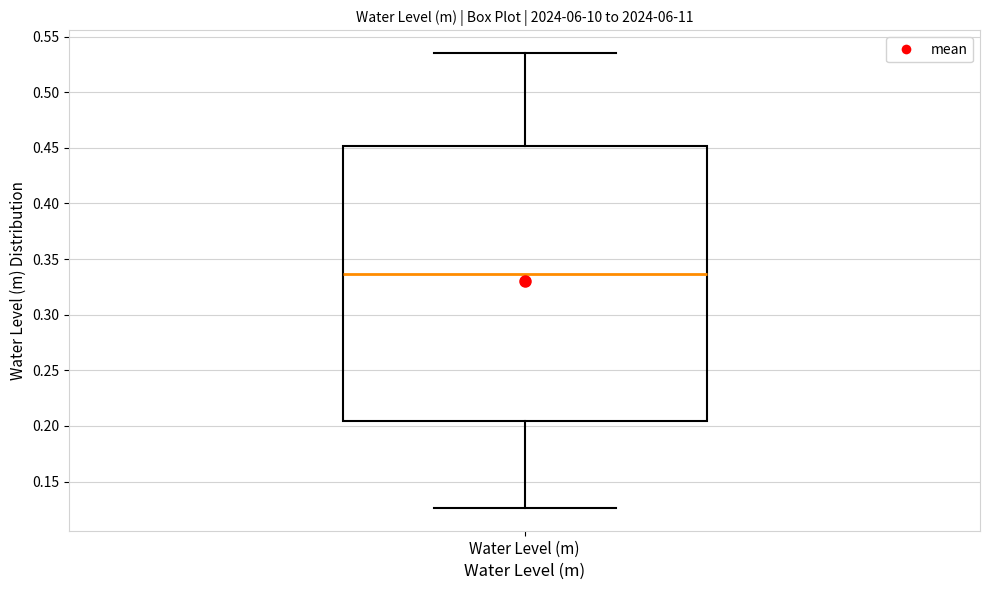

Read this box plot against the y-axis: the position of the median line, the range covered by the box, and the ends of both whiskers. The values are not printed on the chart, so give them approximately, as read against the axis.

median 0.335, box 0.205 to 0.450, whiskers 0.125 to 0.535